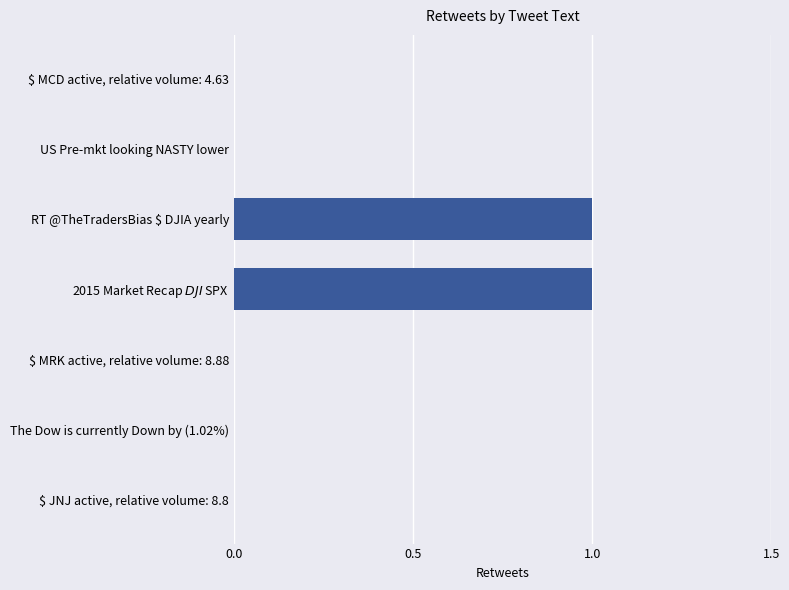

Which has a higher value, US Pre-mkt looking NASTY lower or RT @TheTradersBias $ DJIA yearly?

RT @TheTradersBias $ DJIA yearly